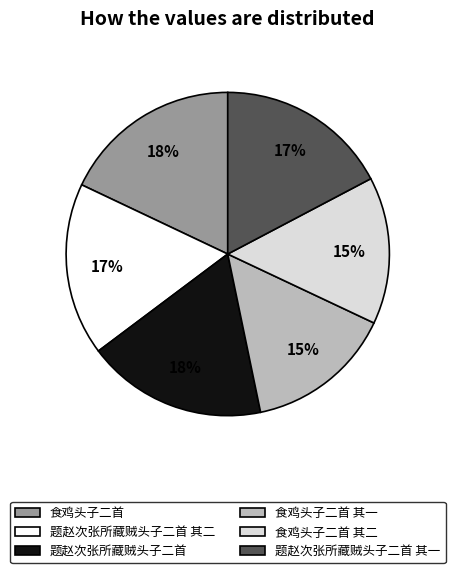

To the nearest percent, what portion does 食鸡头子二首 其一 represent?

15%